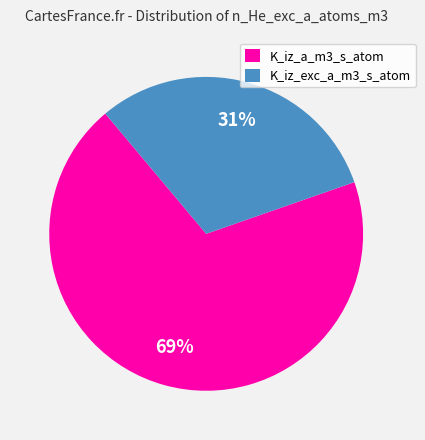

Is the sum of K_iz_exc_a_m3_s_atom and K_iz_a_m3_s_atom greater than half?

Yes